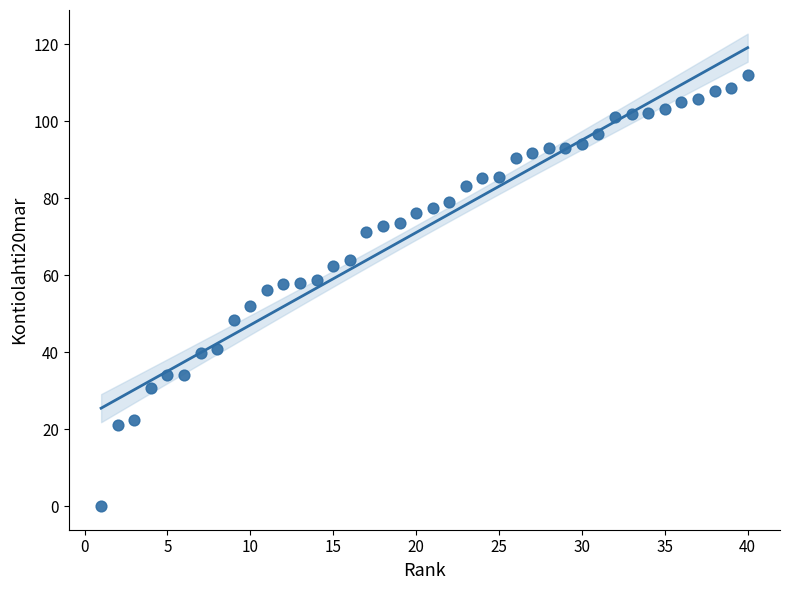

What is the range of X values (max minus min)?

39.0